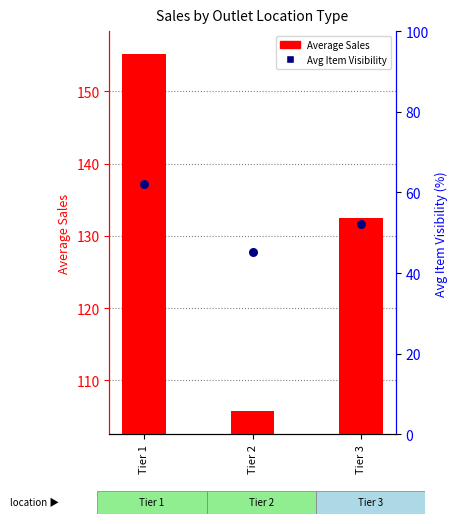

Which series has the largest total across all categories?

Average Sales